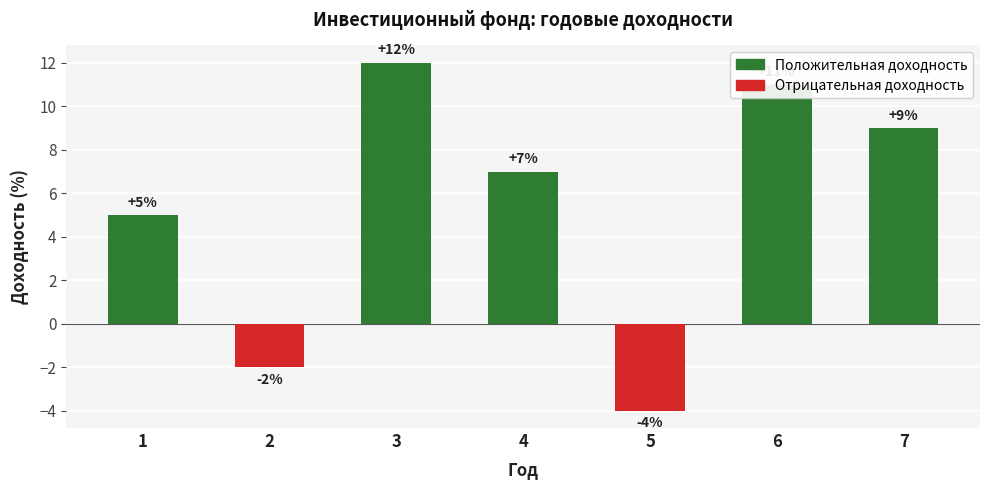

What is the change in value from 2 to 7?

+11.0